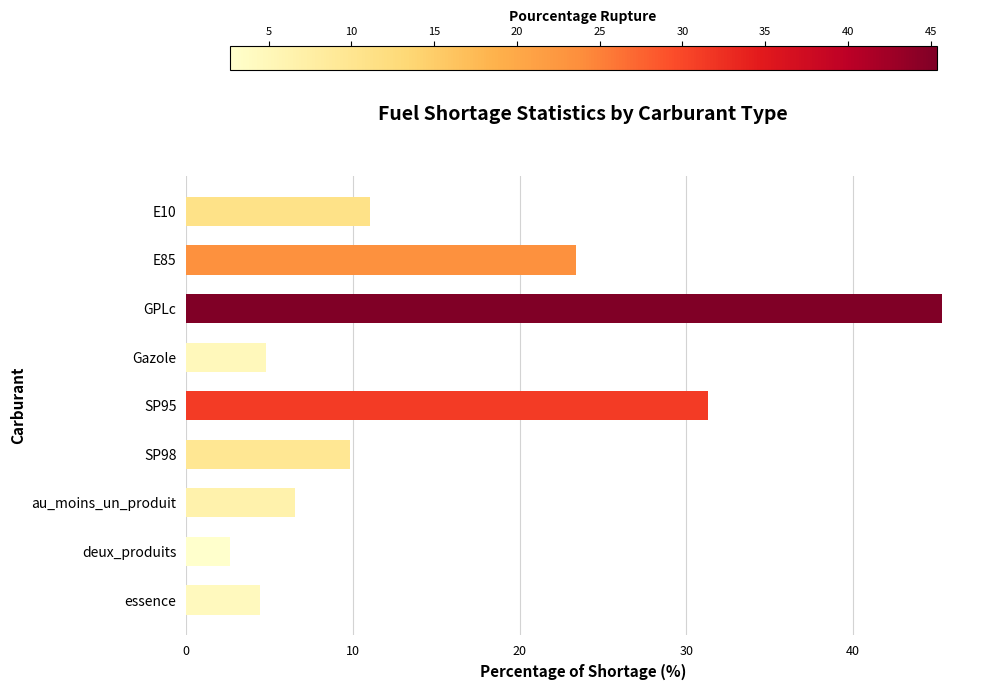

Reading top to bottom, extract all data points from this chart.

11.0	23.4	45.4	4.8	31.3	9.8	6.5	2.6	4.4